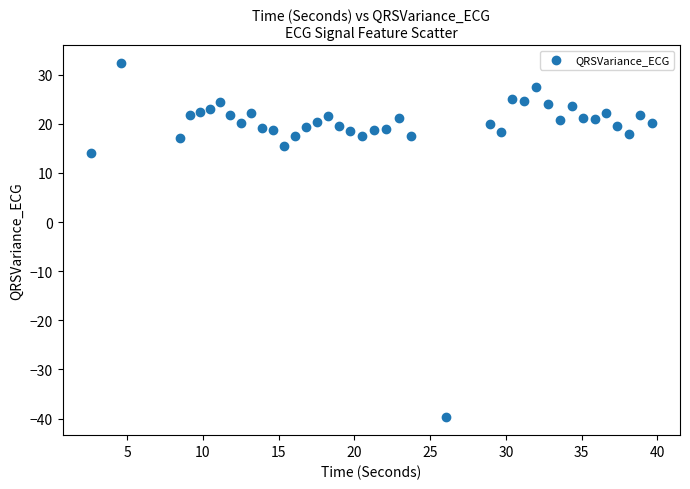

What Y value in the scatter plot is closest to -3?

14.0